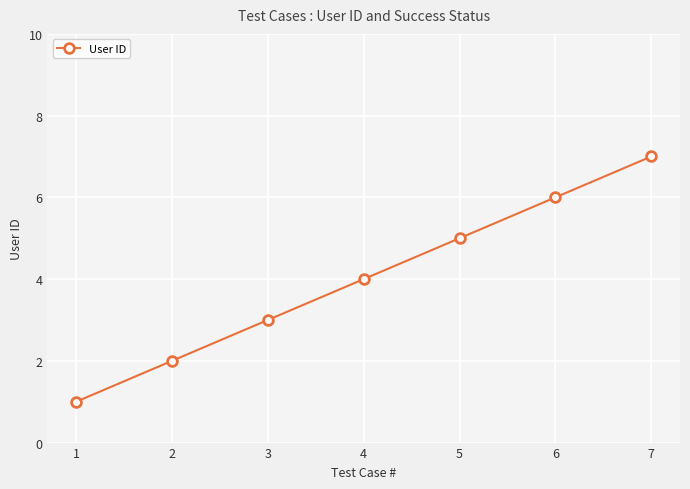

Reading right to left, what are all the values shown in this chart?

7	6	5	4	3	2	1